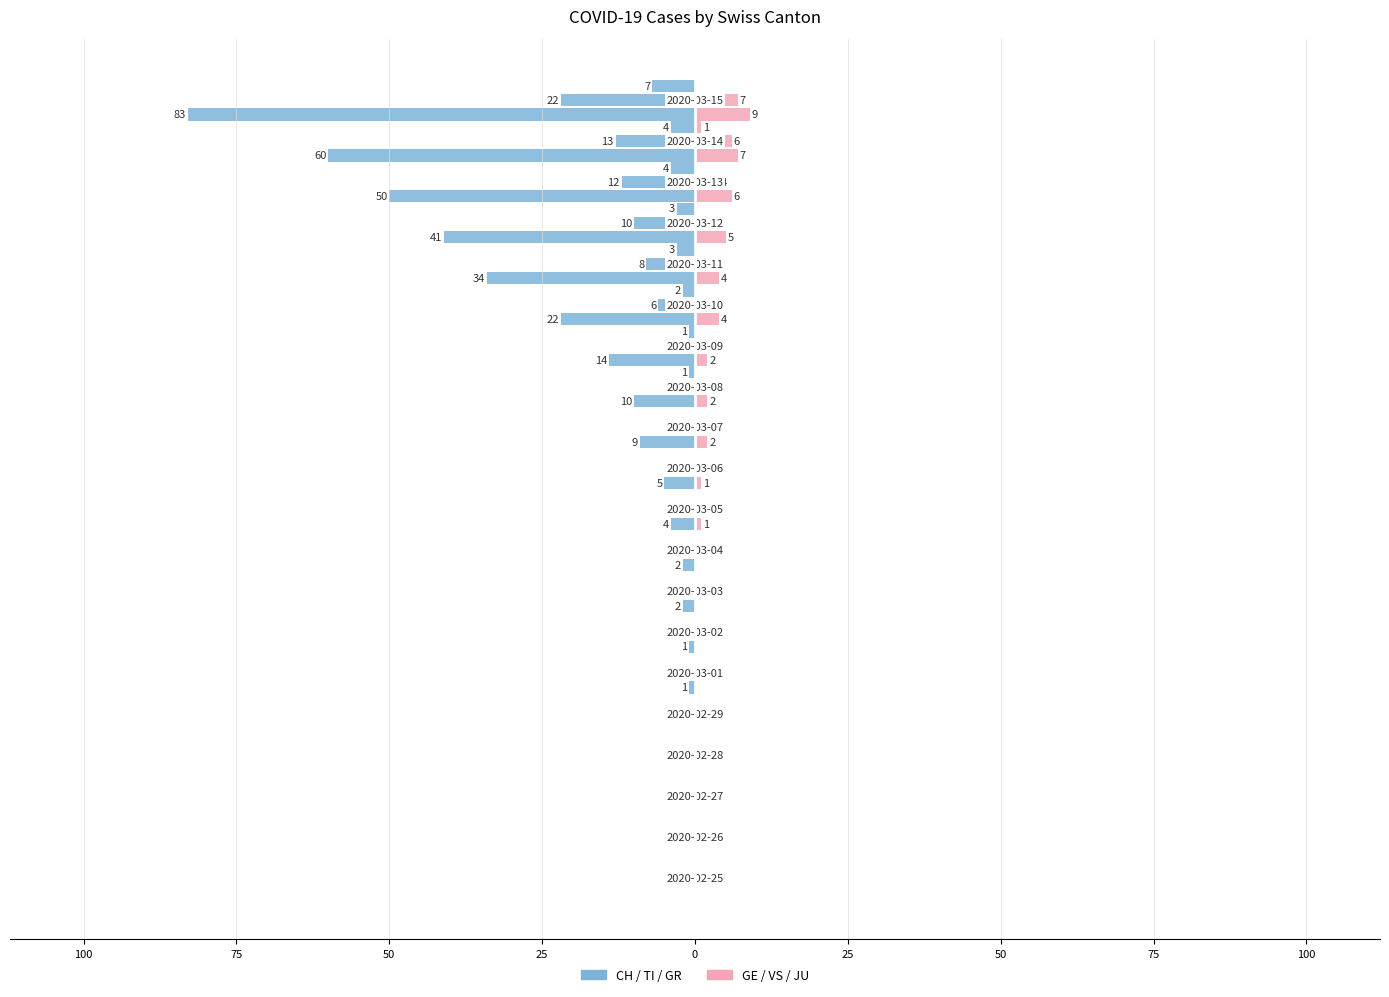

Is it true that CH equals -20 at 17?

False